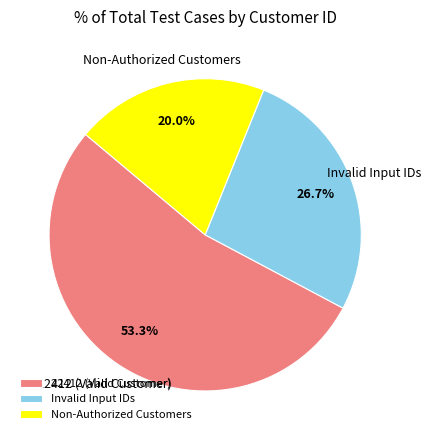

Do 22412 (Valid Customer) and Non-Authorized Customers together represent more than half of the pie?

Yes